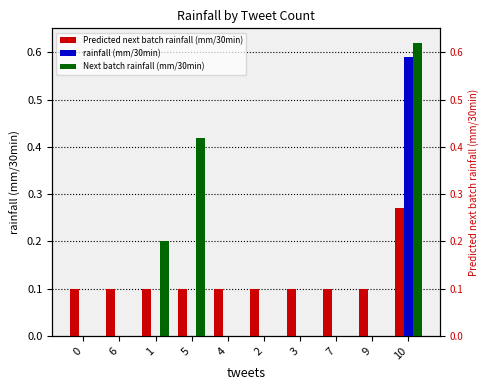

What is the difference between the maximum and second lowest values in the Predicted next batch rainfall (mm/30min) series?

0.2